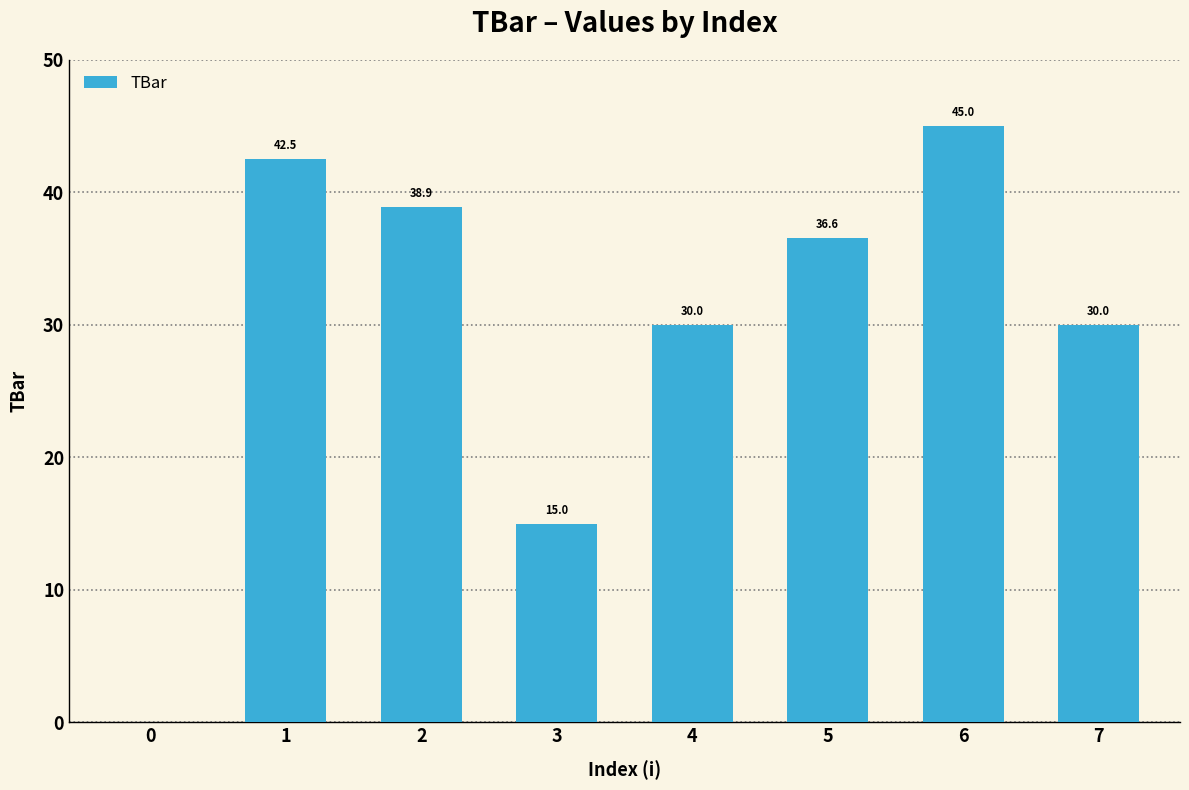

What is the greatest value displayed?

45.0